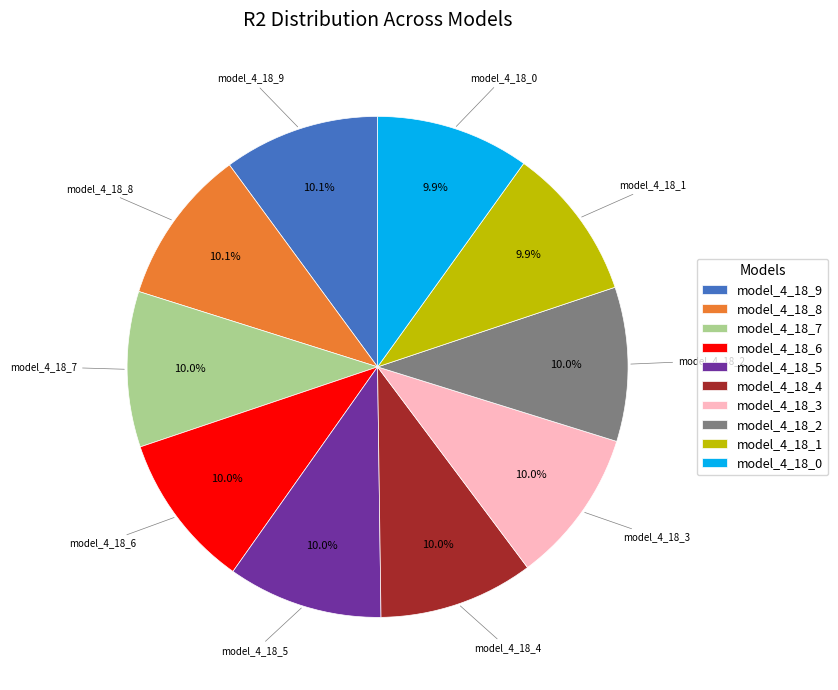

Does model_4_18_5 represent more than half of the total?

No